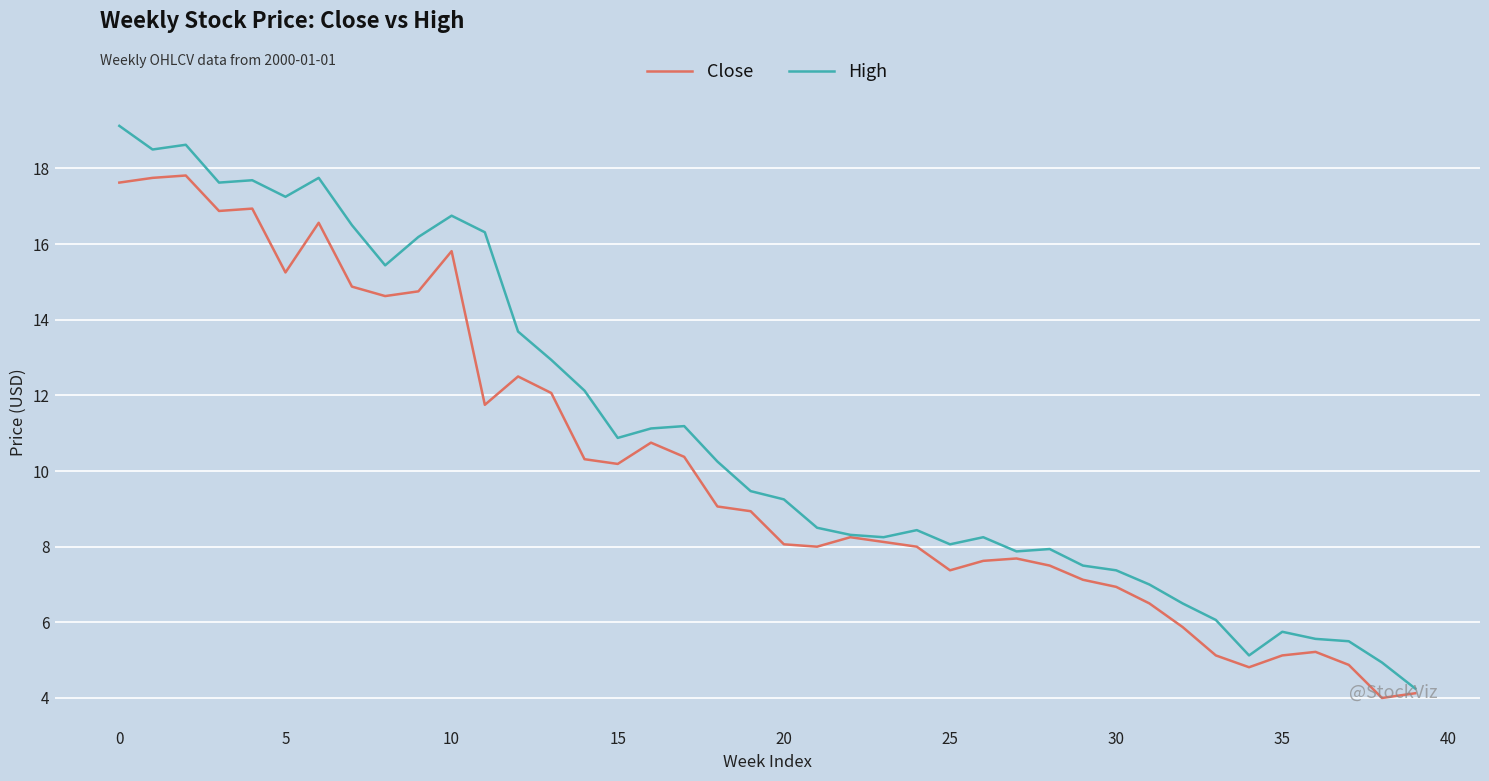

Does the chart display data point markers on the line(s)?

No